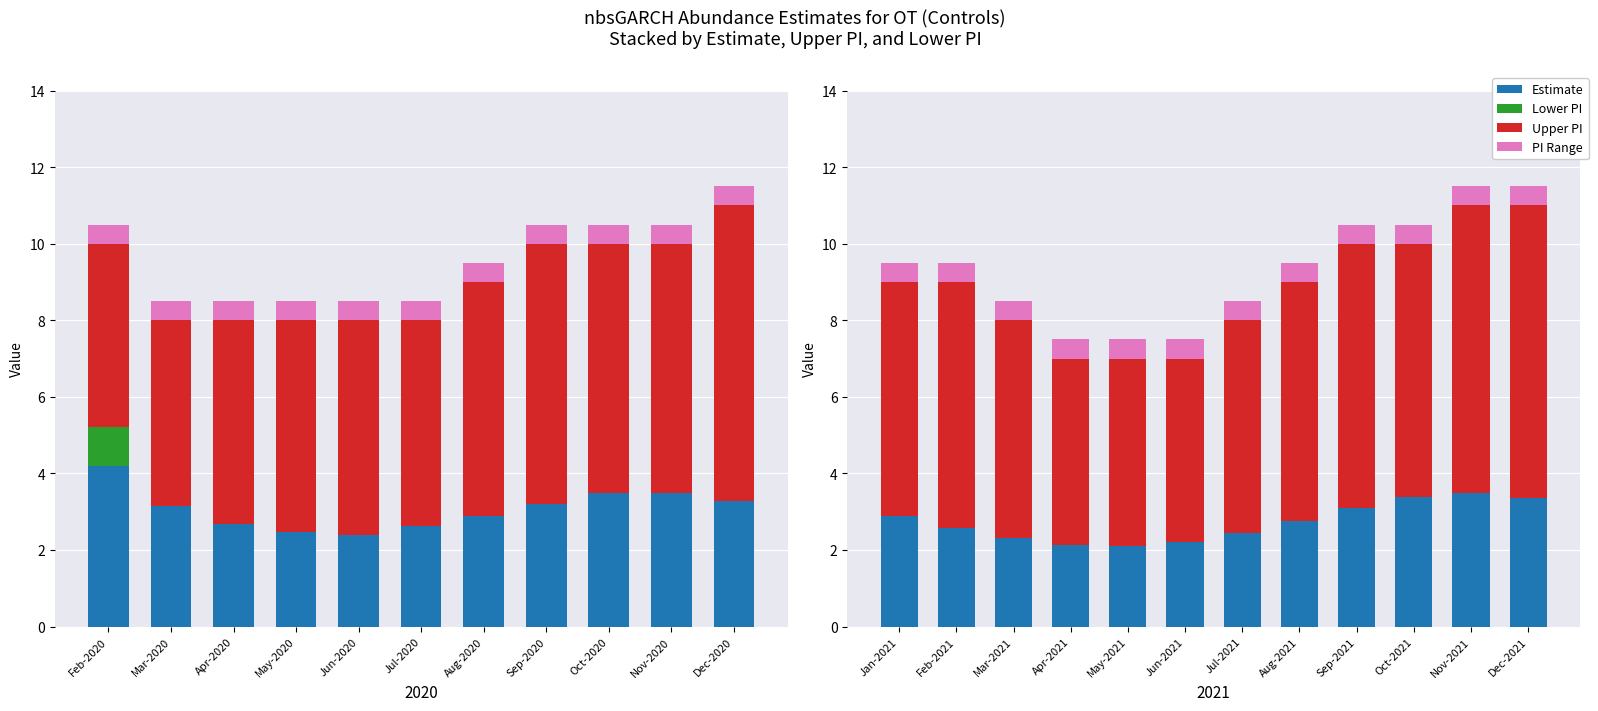

How many series are shown in this chart?

4